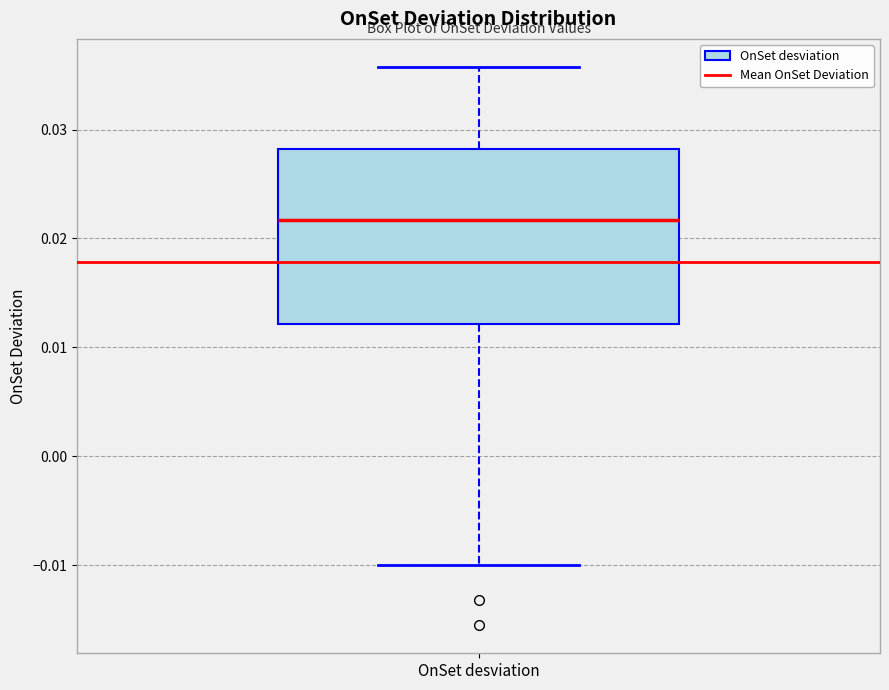

Read this box plot against the y-axis: the position of the median line, the range covered by the box, and the ends of both whiskers. The values are not printed on the chart, so give them approximately, as read against the axis.

median 0.022, box 0.012 to 0.028, whiskers -0.010 to 0.036